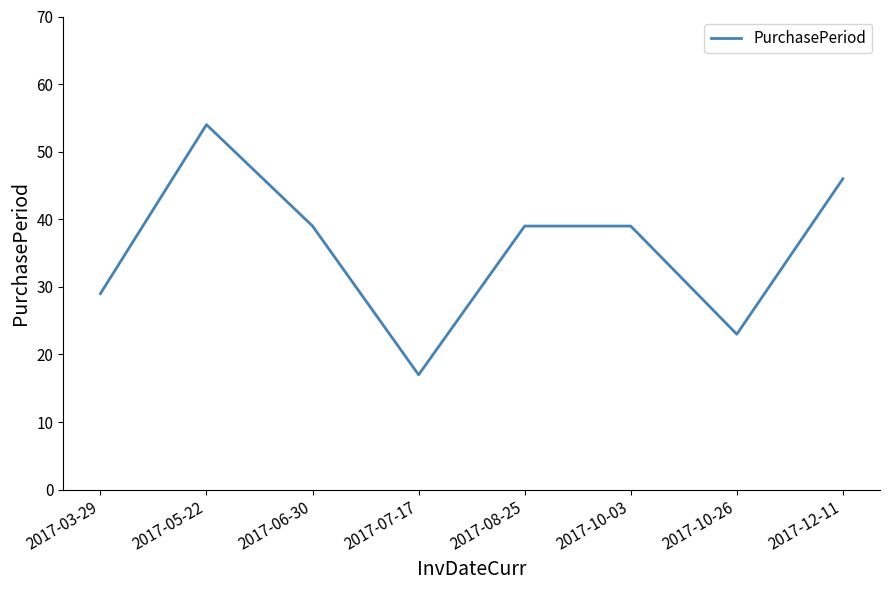

How many distinct data groups are displayed?

1